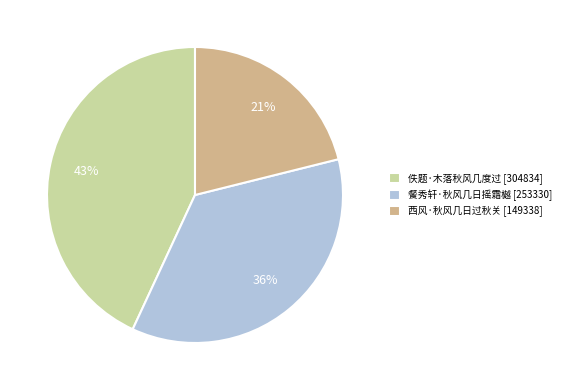

To the nearest percent, what percentage of the pie is 餐秀轩·秋风几日摇霜樾?

36%